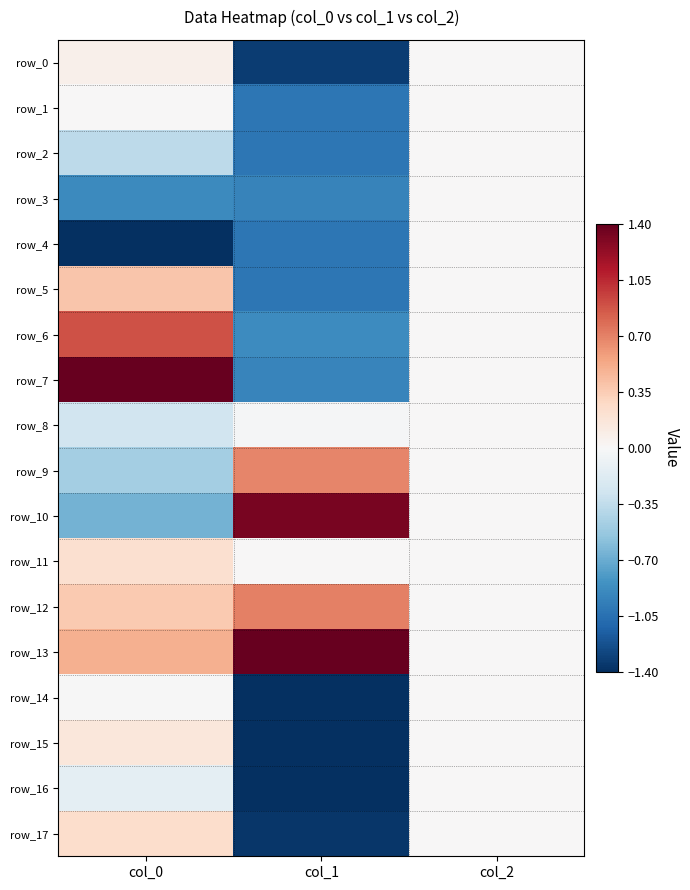

Is it true that row_4 equals -2.4 at col_0?

False